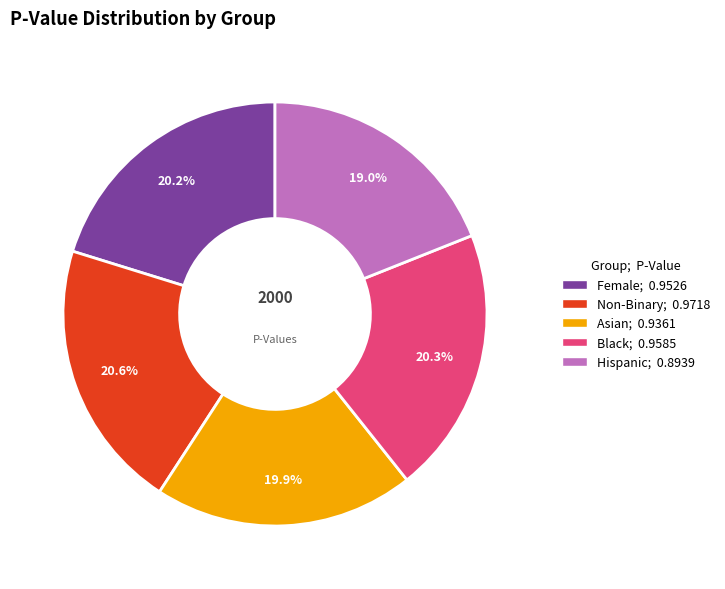

What percentage is the Female slice, to the nearest percent?

20%